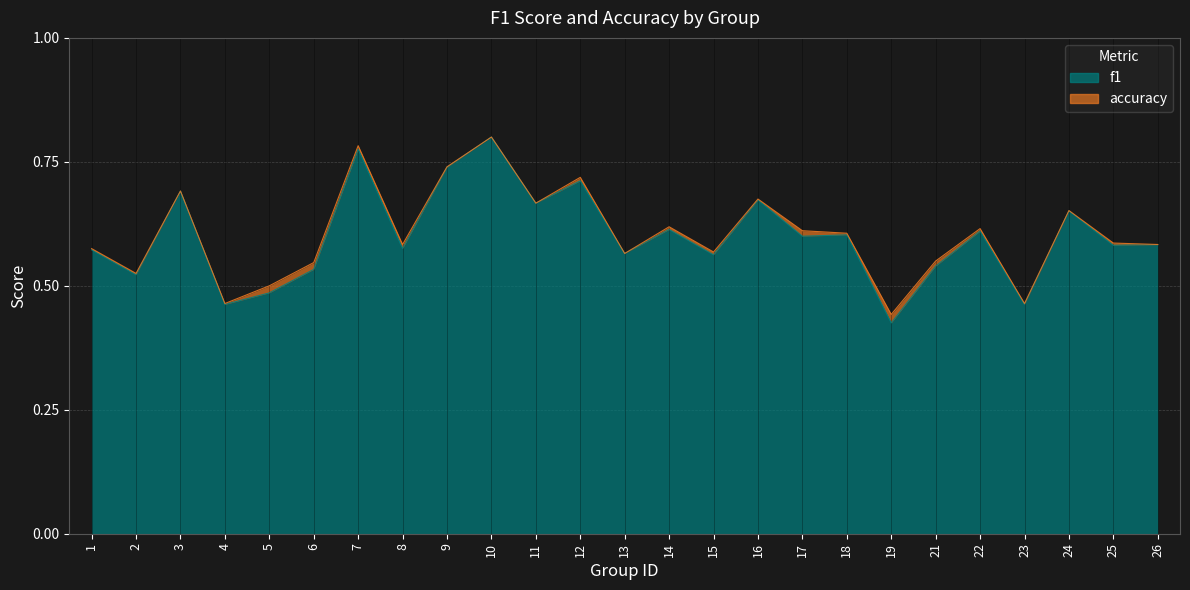

Is the value of f1 at 17 greater than the value of accuracy at 2?

Yes